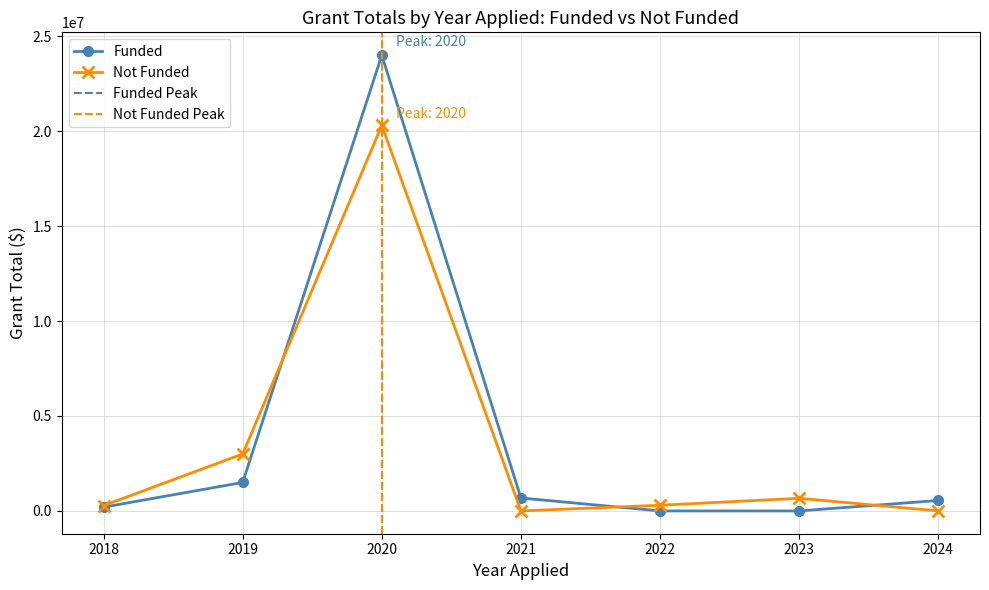

How many interior local valleys does the Not Funded series have?

1